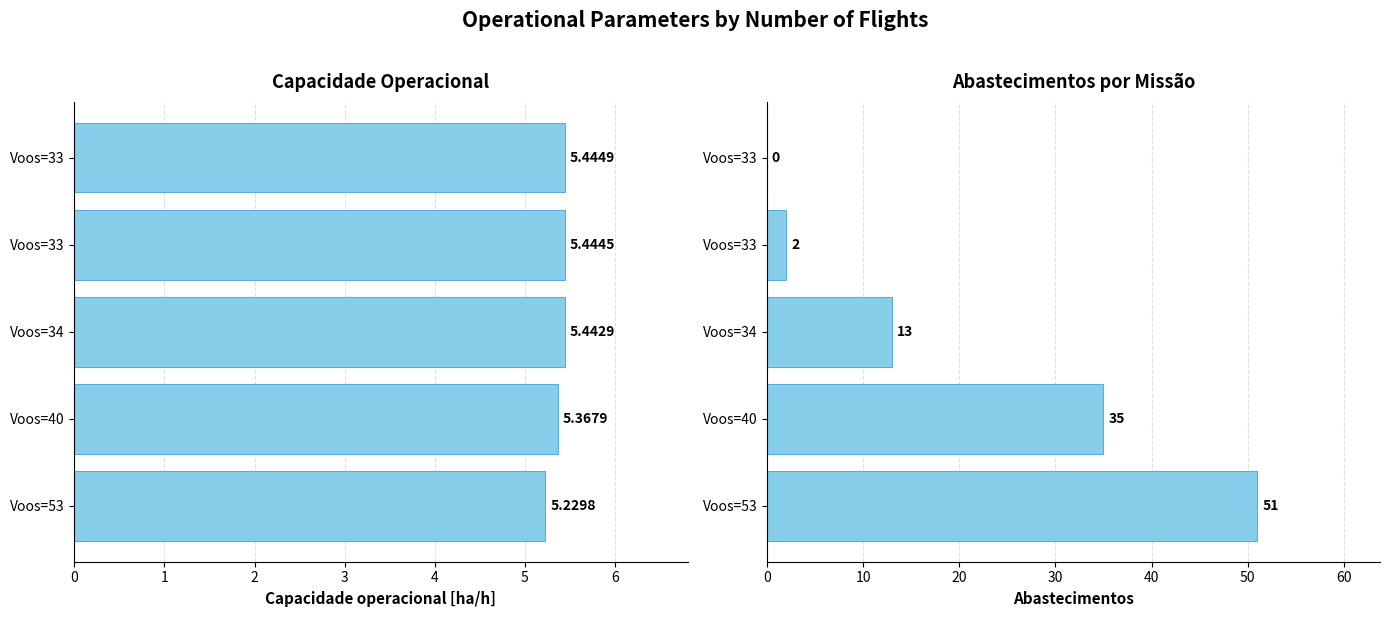

Are the bars horizontal?

Yes